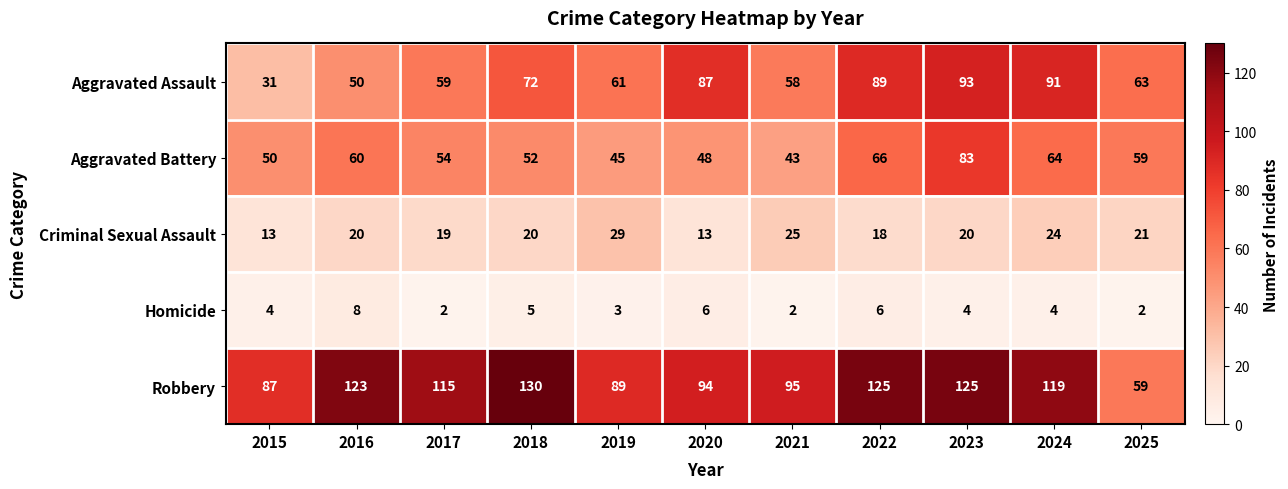

What is the sum of all Homicide values?

46